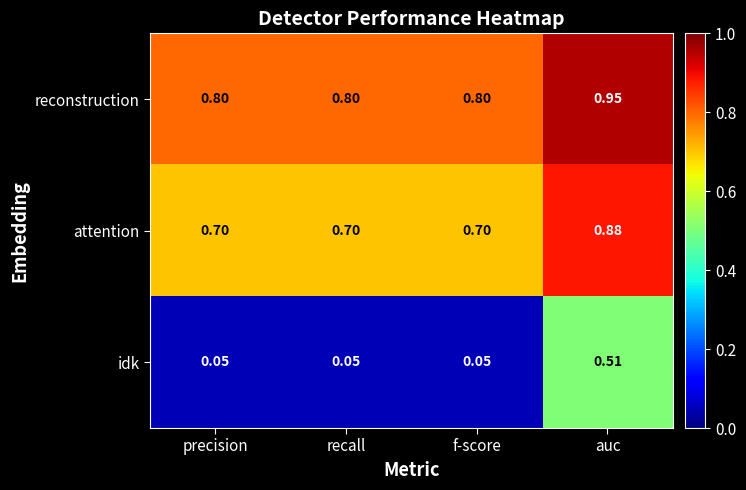

At which category does the chart reach its peak across all series?

auc